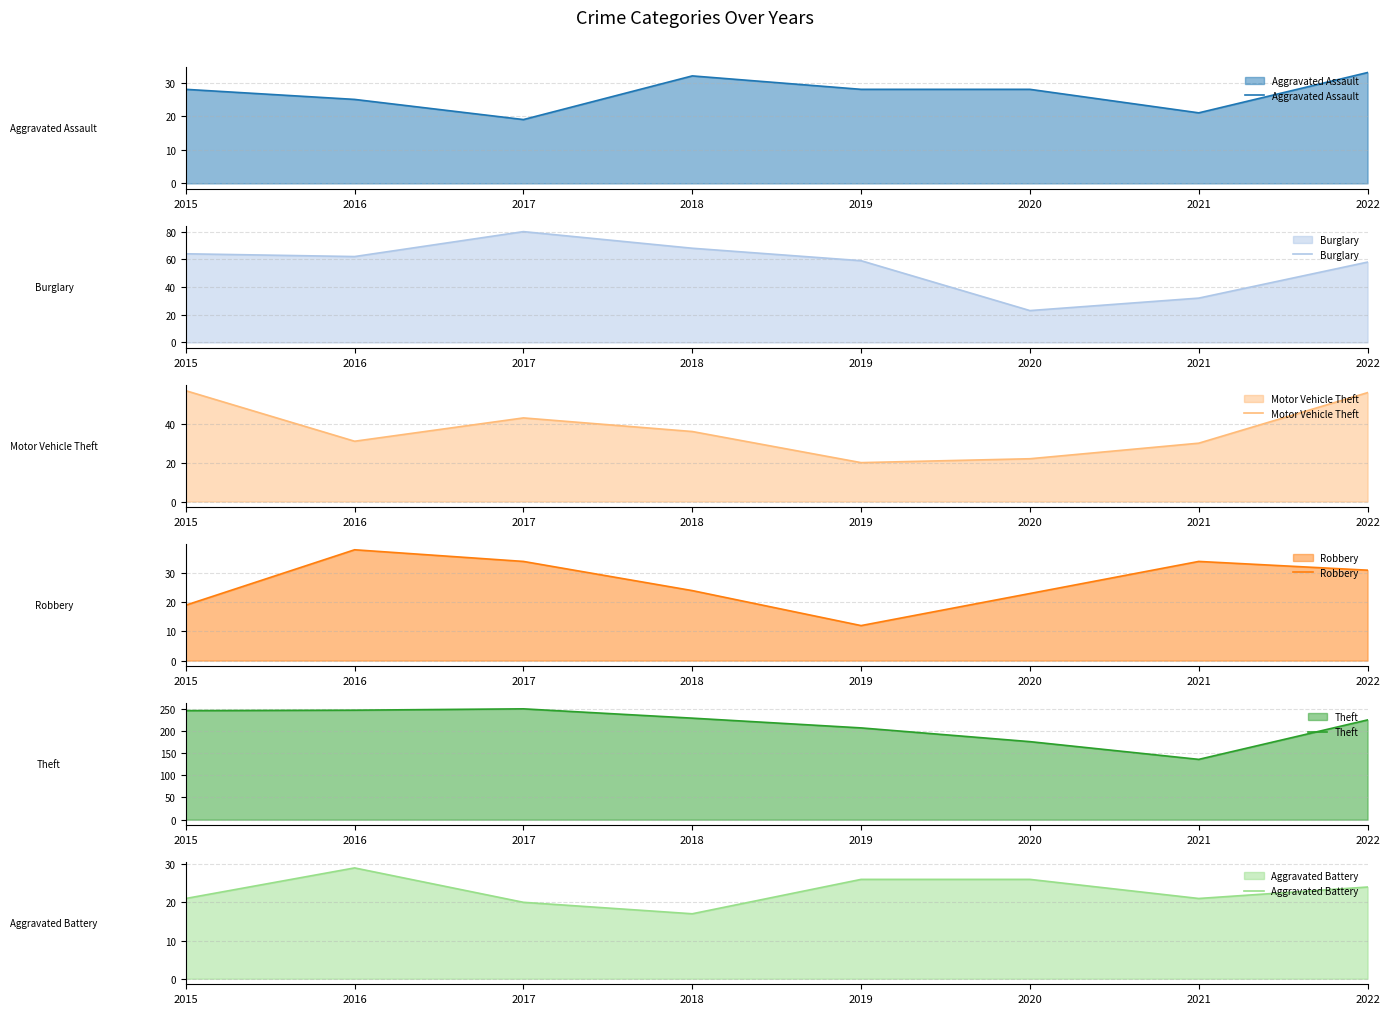

Which has a higher value, 2022 or 2016?

2022